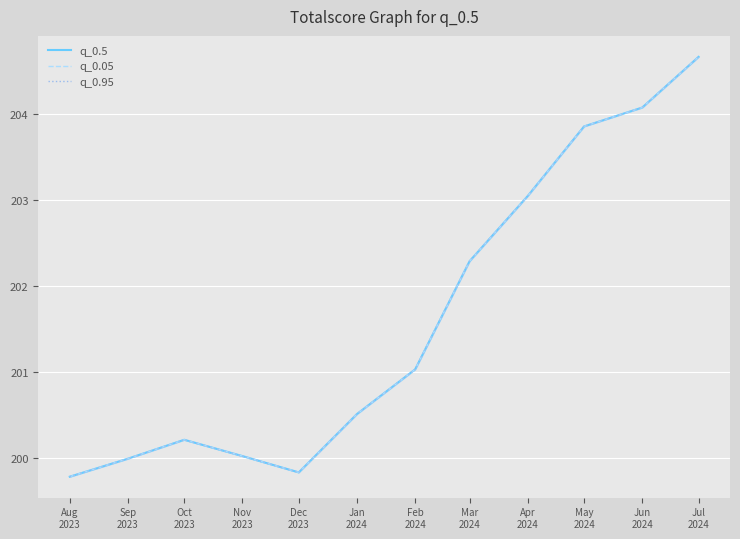

Reading left to right, transcribe all the data shown in this chart.

q_0.5: Aug
2023=199.8	Sep
2023=200.0	Oct
2023=200.2	Nov
2023=200.0	Dec
2023=199.8	Jan
2024=200.5	Feb
2024=201.0	Mar
2024=202.3	Apr
2024=203.1	May
2024=203.9	Jun
2024=204.1	Jul
2024=204.7
q_0.05: Aug
2023=199.8	Sep
2023=200.0	Oct
2023=200.2	Nov
2023=200.0	Dec
2023=199.8	Jan
2024=200.5	Feb
2024=201.0	Mar
2024=202.3	Apr
2024=203.1	May
2024=203.9	Jun
2024=204.1	Jul
2024=204.7
q_0.95: Aug
2023=199.8	Sep
2023=200.0	Oct
2023=200.2	Nov
2023=200.0	Dec
2023=199.8	Jan
2024=200.5	Feb
2024=201.0	Mar
2024=202.3	Apr
2024=203.1	May
2024=203.9	Jun
2024=204.1	Jul
2024=204.7